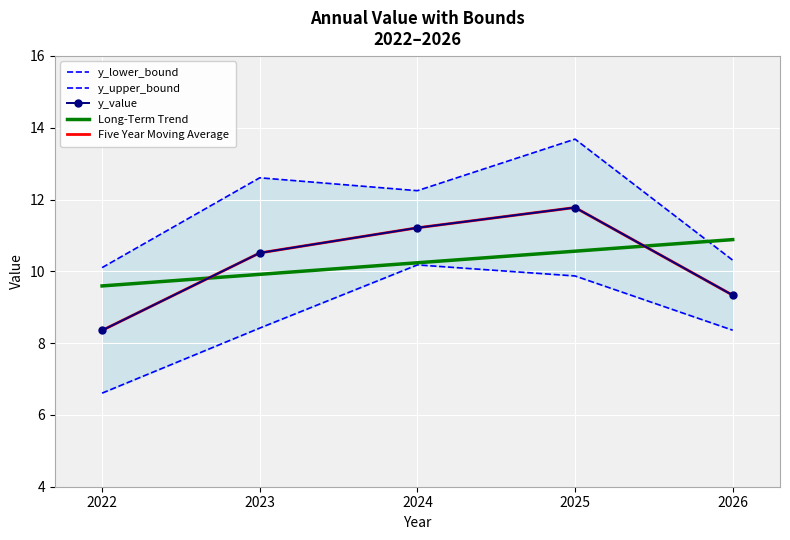

Is this an area chart (filled region under the line)?

No